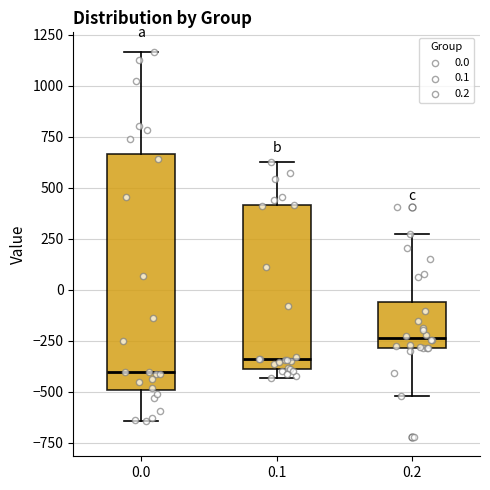

Reading left to right, read every box against the y-axis: the position of its median line, the range the box covers, and the ends of its whiskers. The values are not printed on the chart, so give them approximately, as read against the axis.

0.0: median -400, box -500 to 650, whiskers -650 to 1150
0.1: median -350, box -400 to 400, whiskers -450 to 650
0.2: median -250, box -300 to -50, whiskers -500 to 250